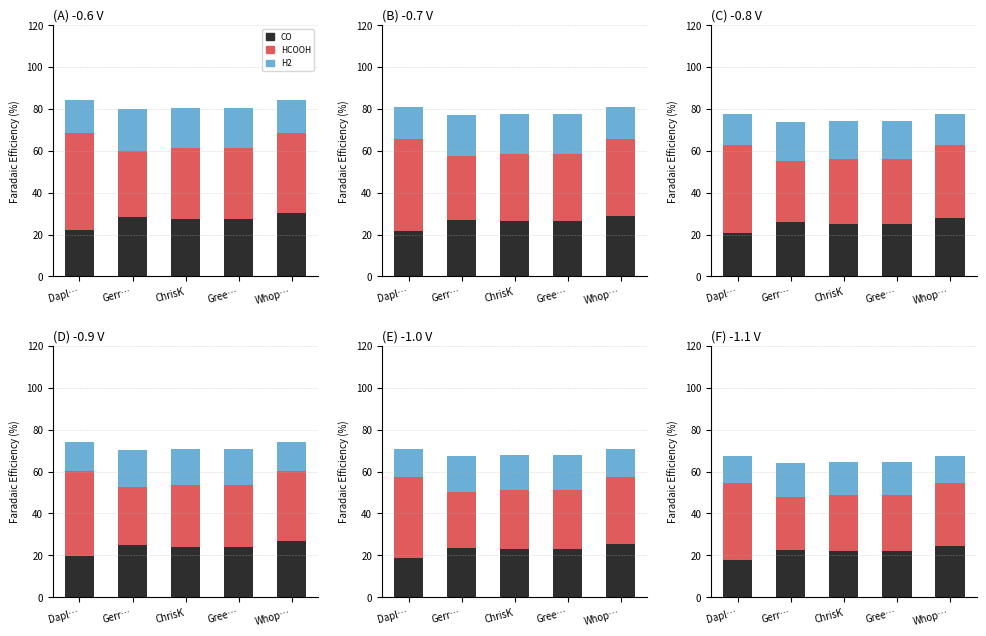

How many bars are there in each group?

3